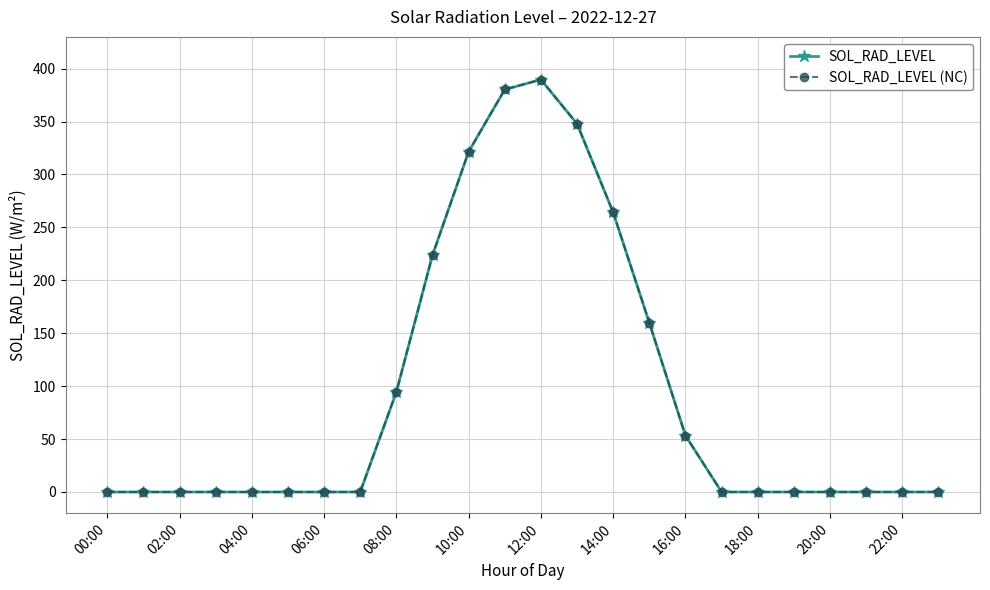

Which series has the largest total across all categories?

SOL_RAD_LEVEL